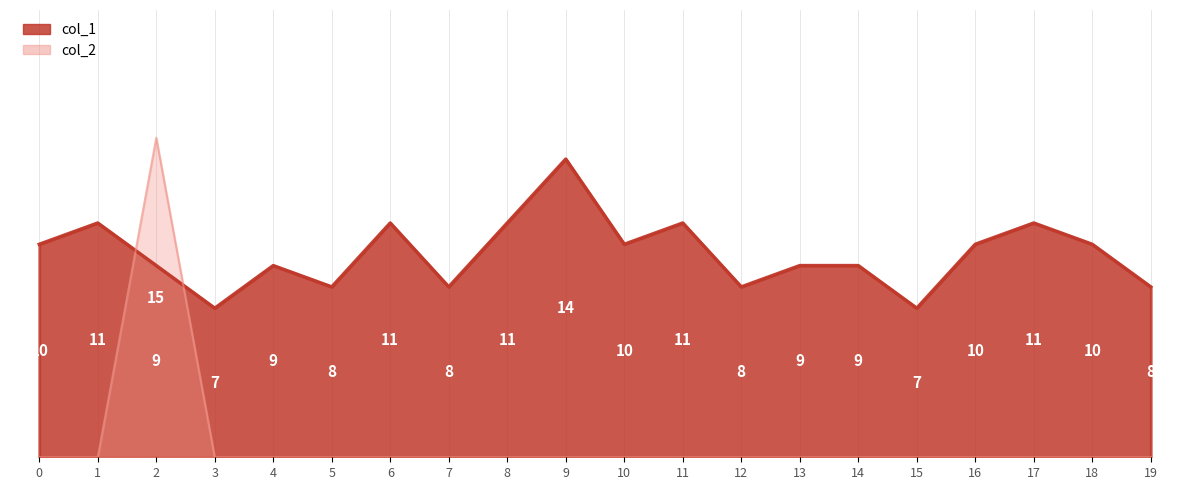

Rank the series by their maximum value, from lowest to highest.

col_1, col_2